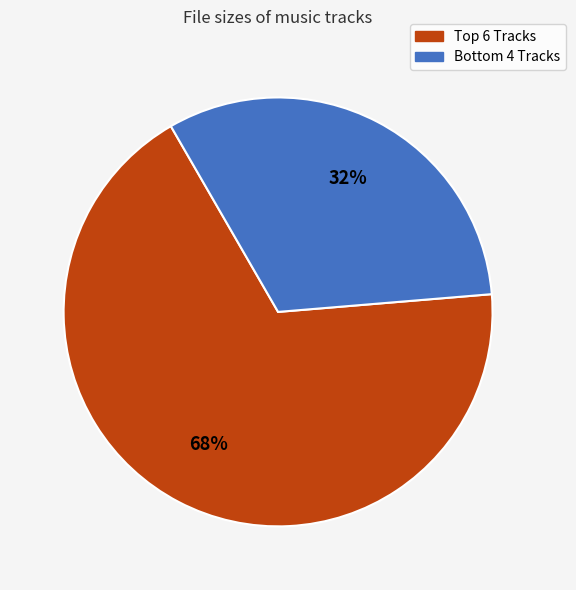

Is there a majority slice in this chart?

Yes